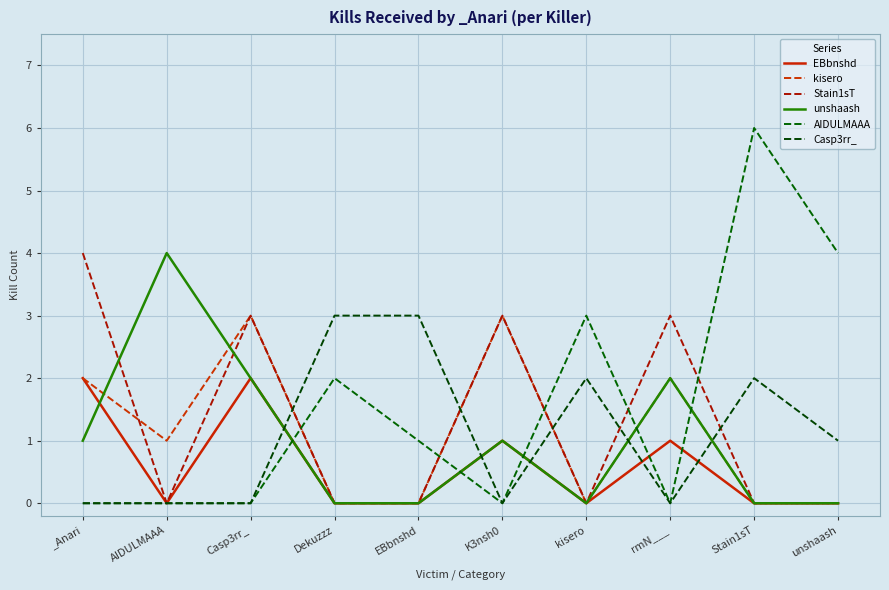

What is the label of the 8th point from the left?

rmN___